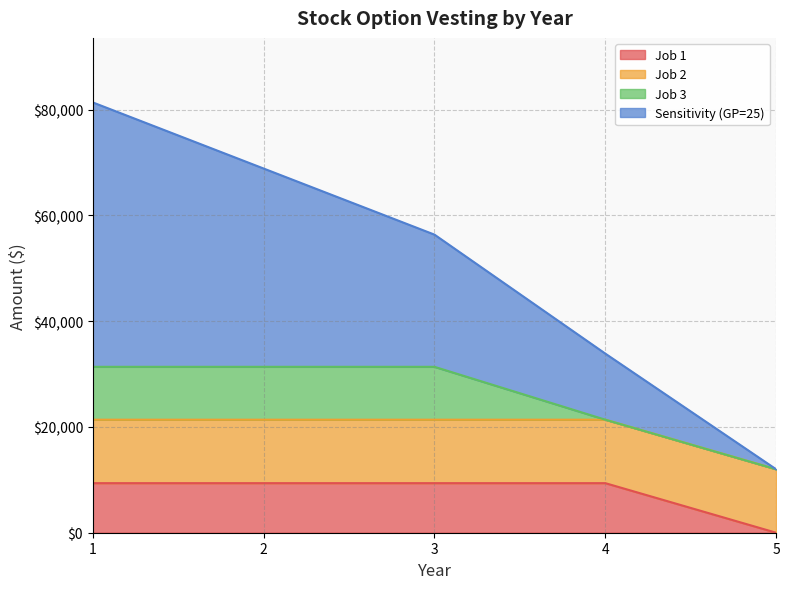

True or false: Job 2 (Amt) and Total intersect in this chart.

False